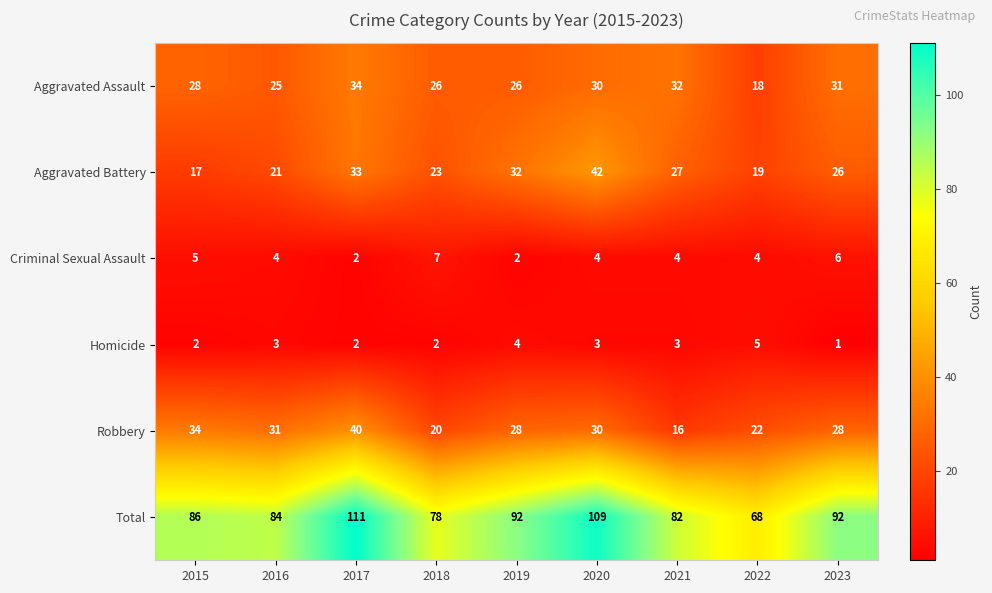

Where does the Aggravated Battery series first go above 26?

2017